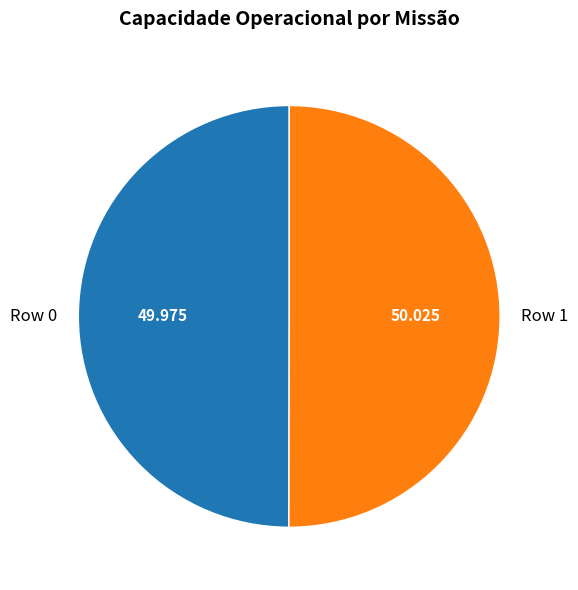

Combined, do Row 0 and Row 1 account for over 50%?

Yes